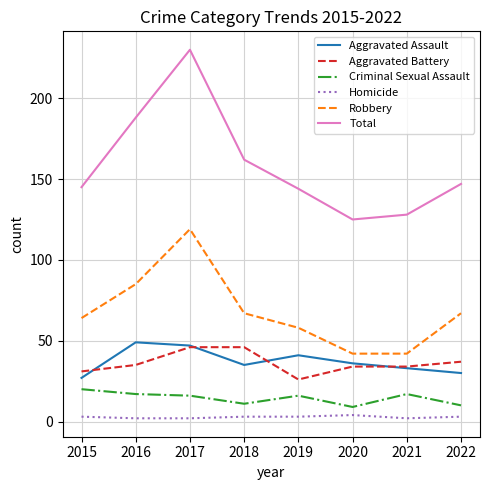

Is it true that Criminal Sexual Assault equals 9 at 2020?

True